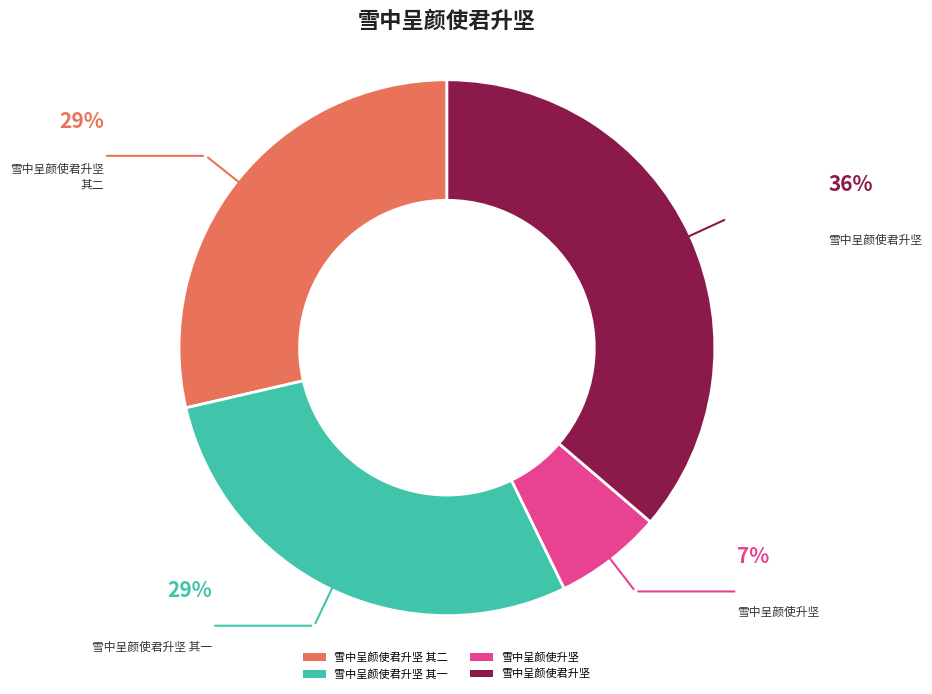

The 雪中呈颜使君升坚 其一 slice represents 43% of the pie. True or false?

False